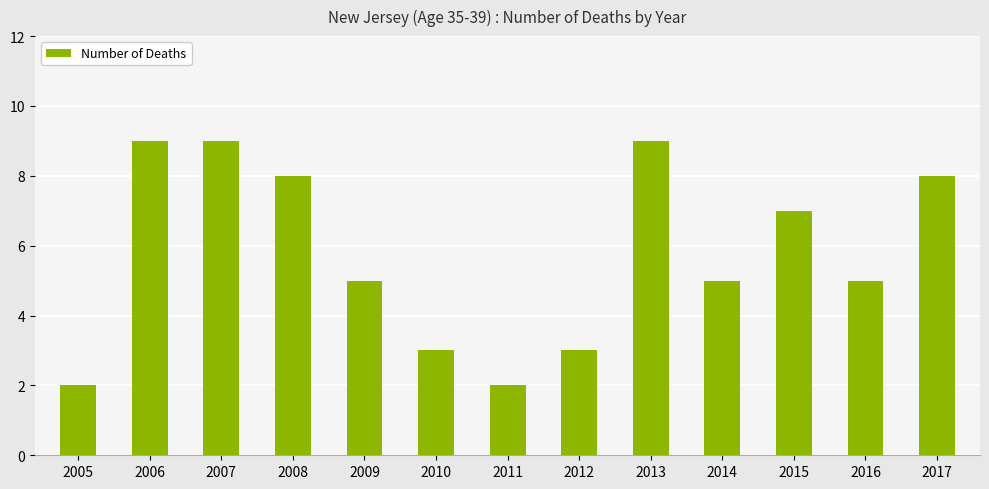

The chart shows a value of 4 at 2007. True or false?

False